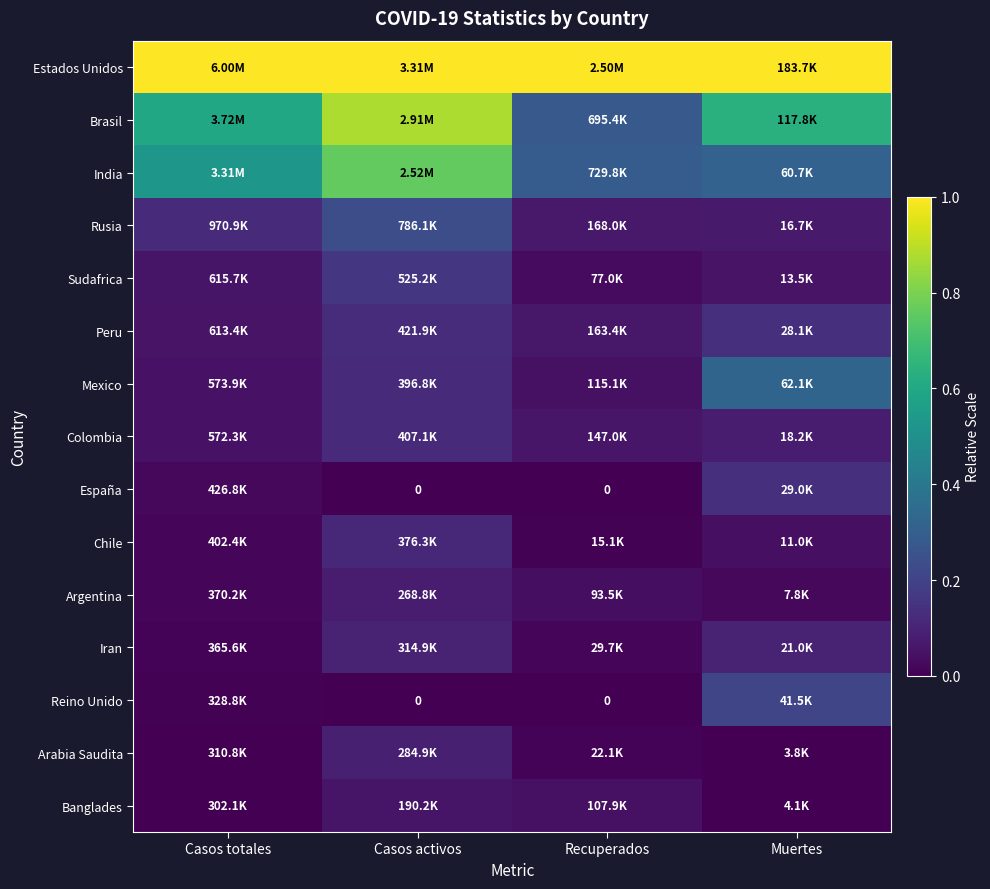

Between Casos totales and Casos activos, which is larger?

Casos totales